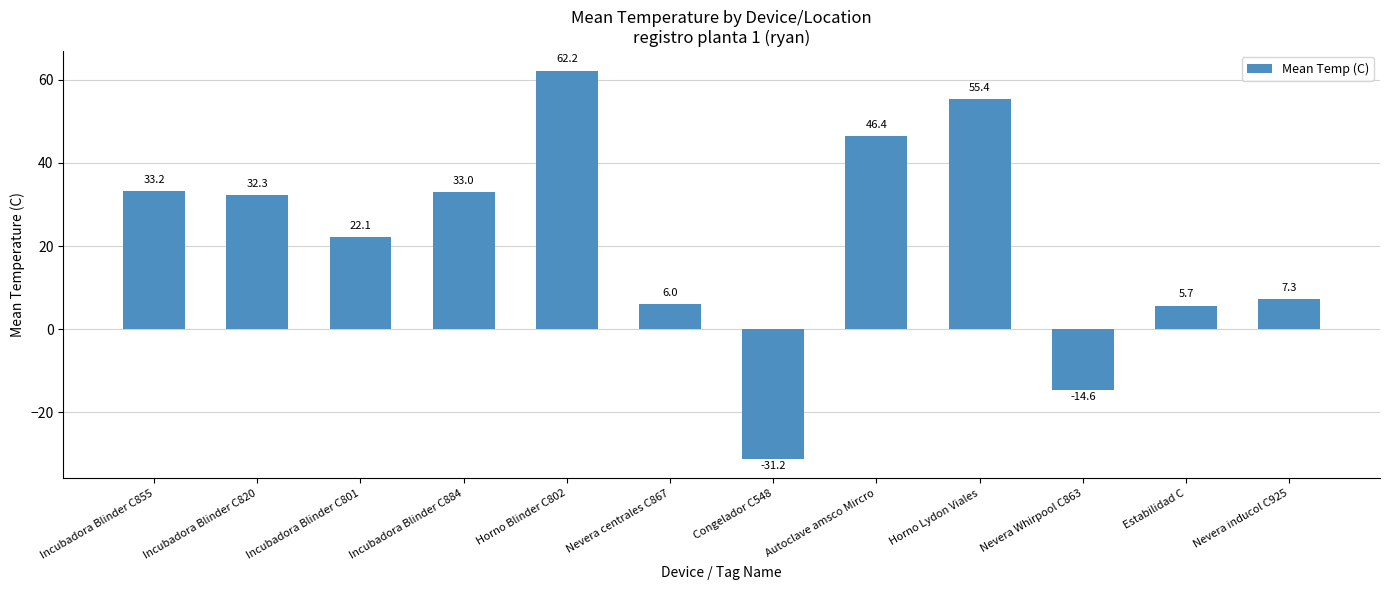

Where is the data nearest to the value 15?

Incubadora Blinder C801